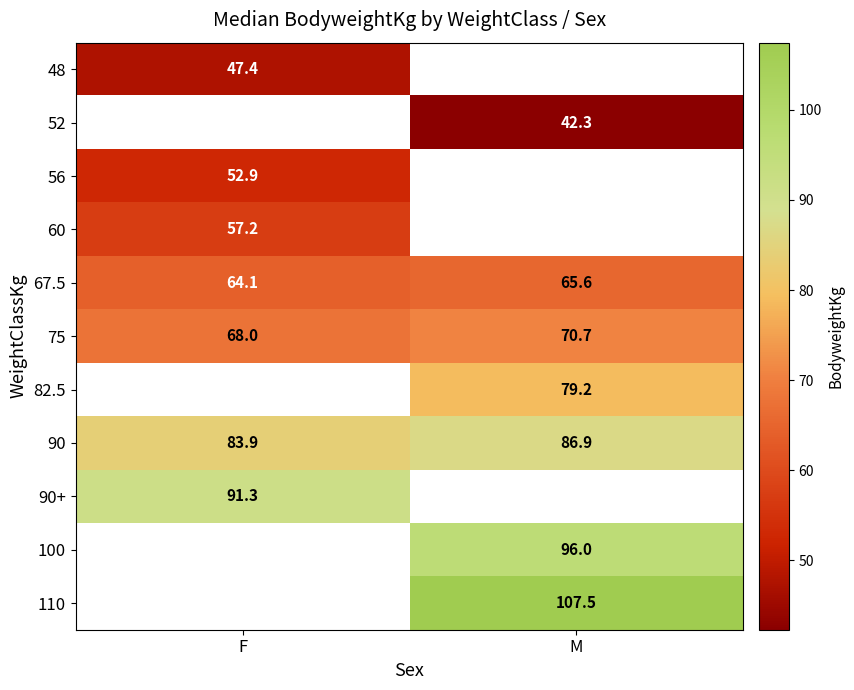

At how many categories does at least one series exceed 83?

2